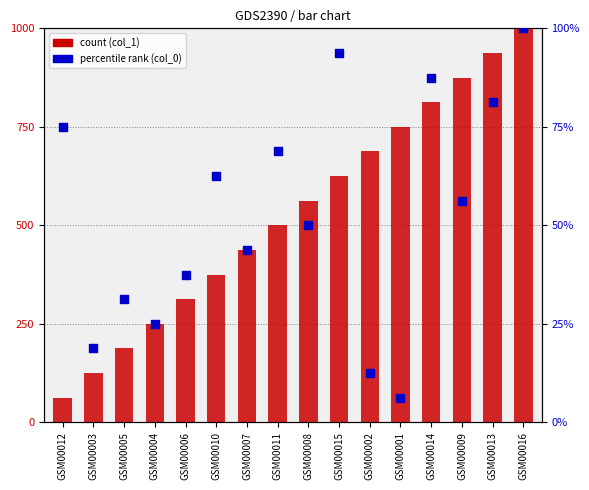

Which series contains the highest Y value?

col_1 (count)